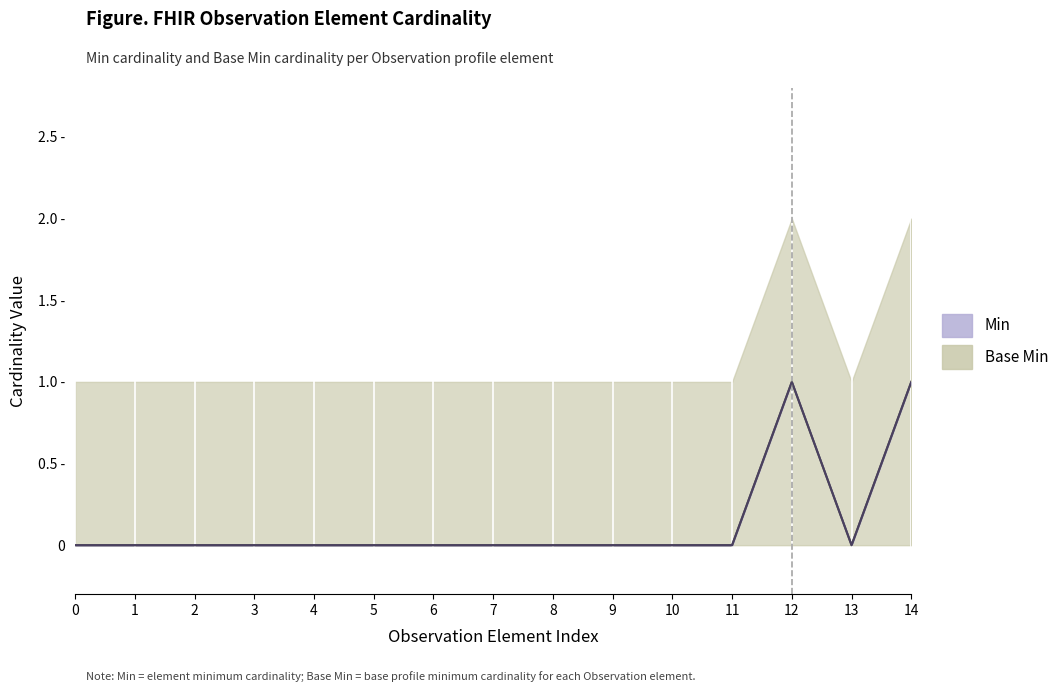

True or false: Min and Base Min intersect in this chart.

False